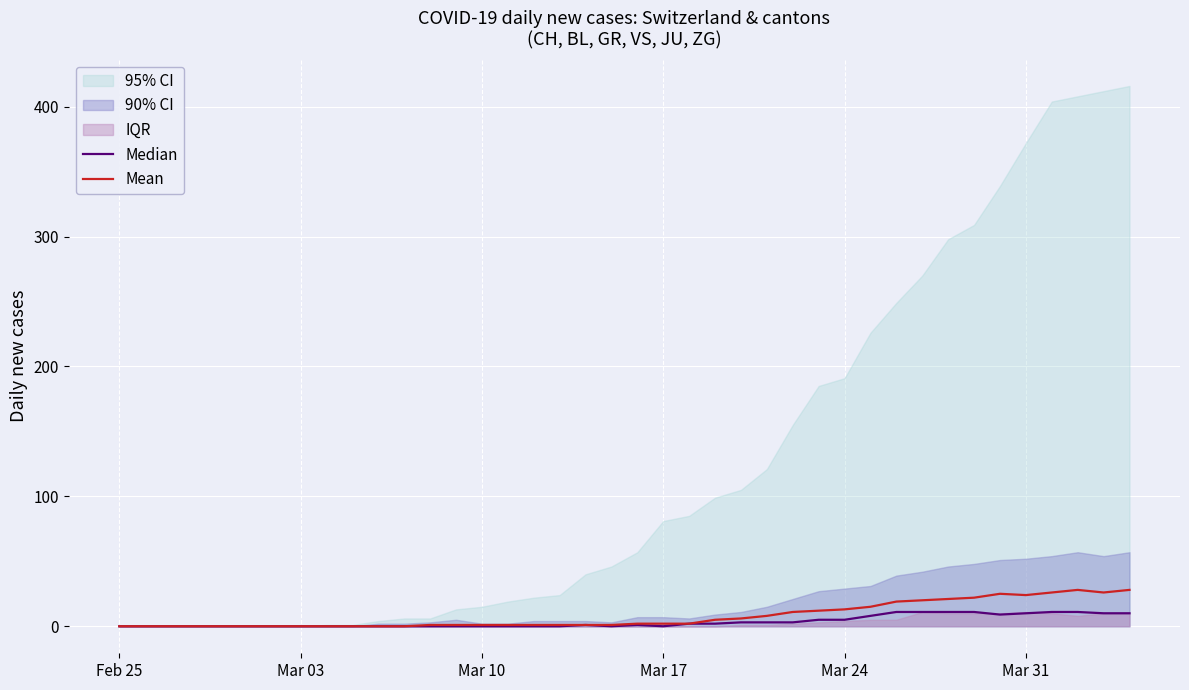

How many lines are shown in the chart?

2